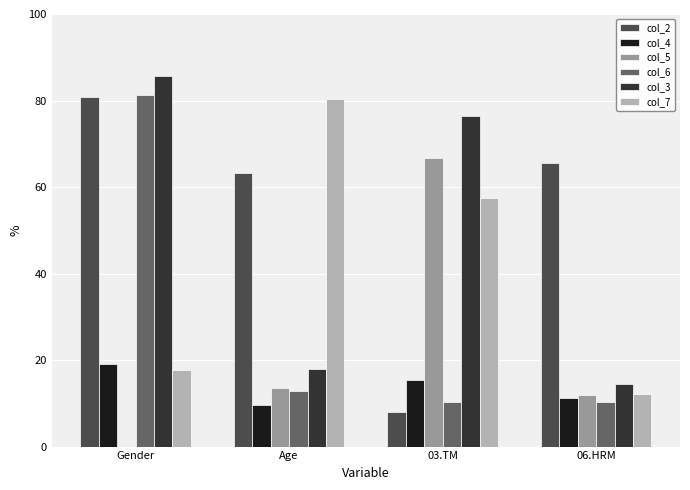

Which series has the largest total across all categories?

col_2